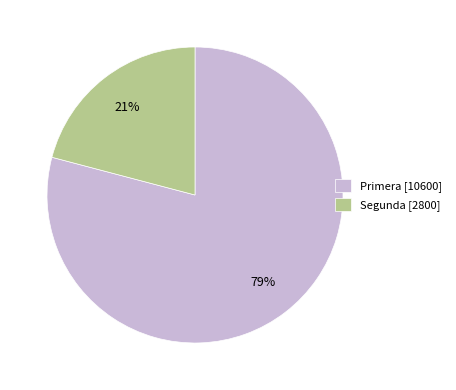

Combined, do Segunda [2800] and Primera [10600] account for over 50%?

Yes